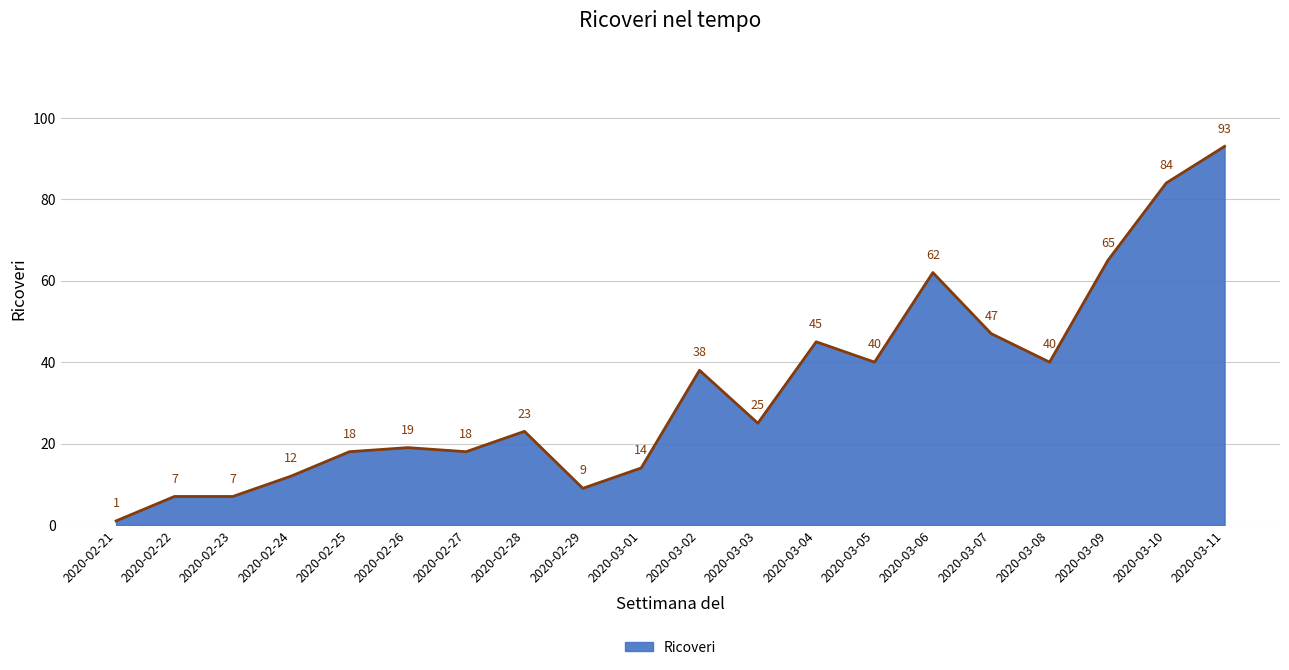

Between 2020-03-06 and 2020-02-23, which is larger?

2020-03-06